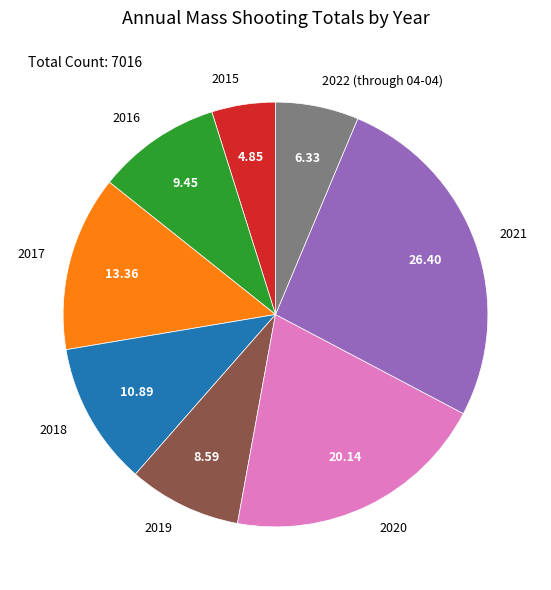

Which category has the biggest portion of the pie?

2021